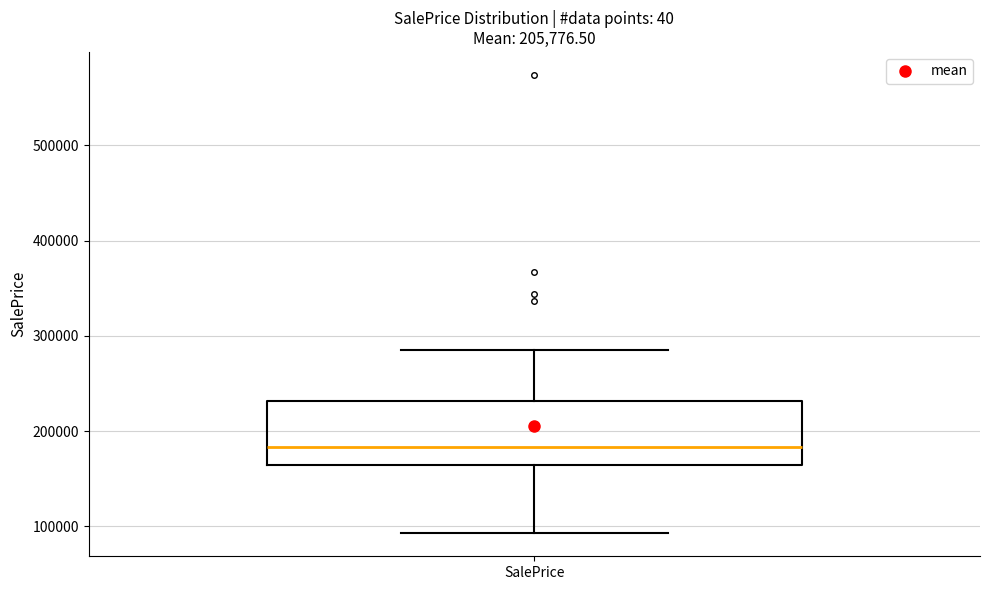

Read this box plot against the y-axis: the position of the median line, the range covered by the box, and the ends of both whiskers. The values are not printed on the chart, so give them approximately, as read against the axis.

median 180000, box 160000 to 230000, whiskers 90000 to 290000